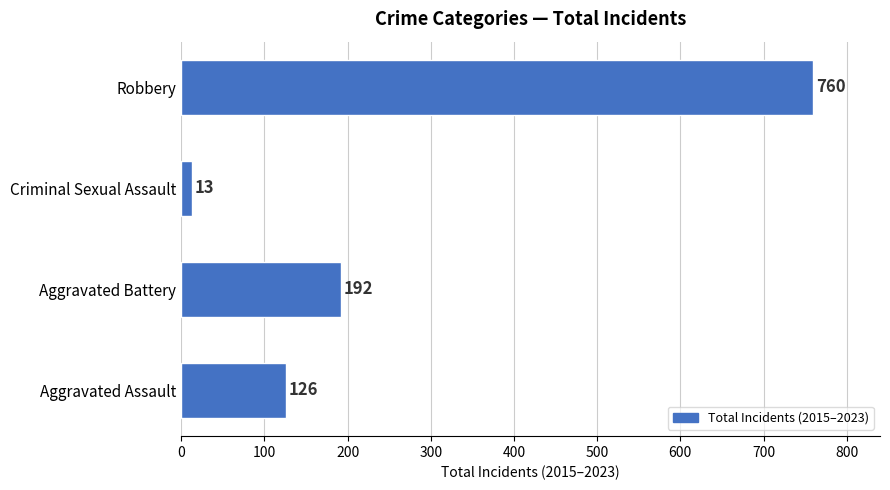

What is the average value?

273